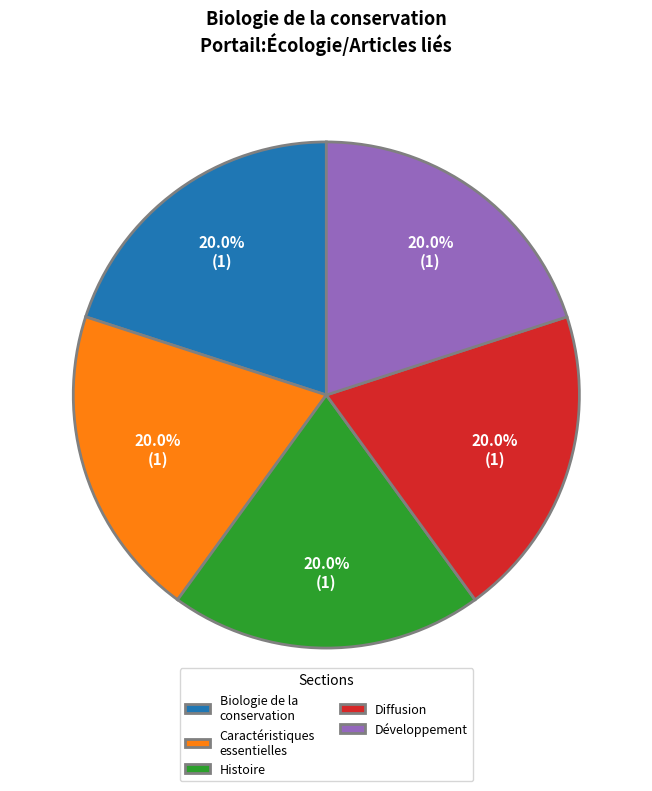

What is the ratio of the value at Développement to the value at Histoire?

1.0